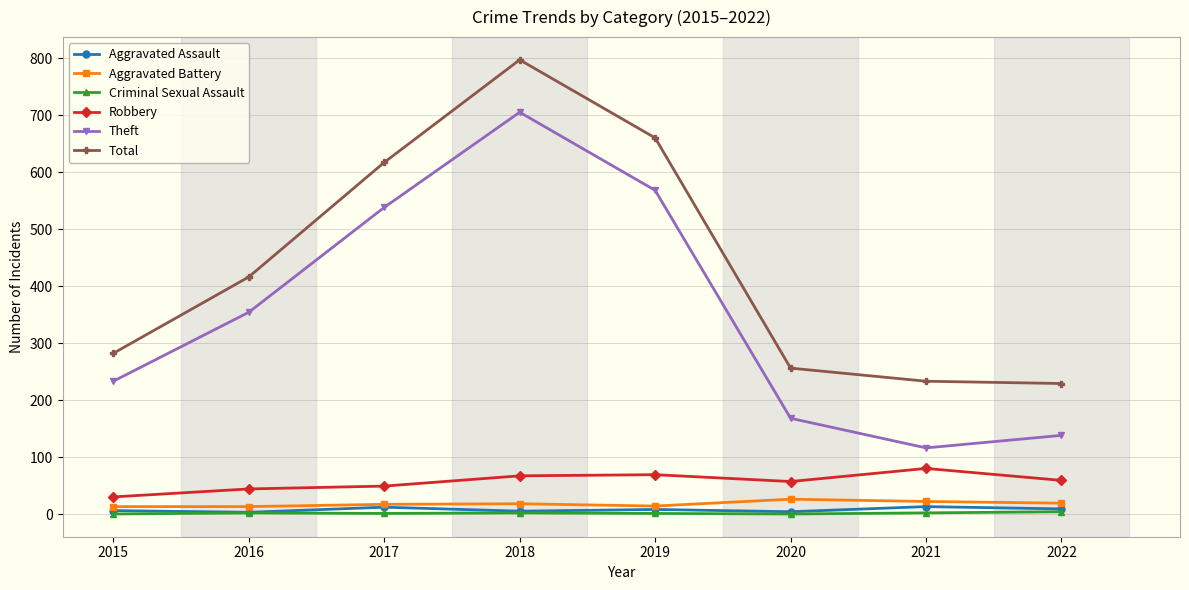

True or false: Robbery and Total cross at least once.

False